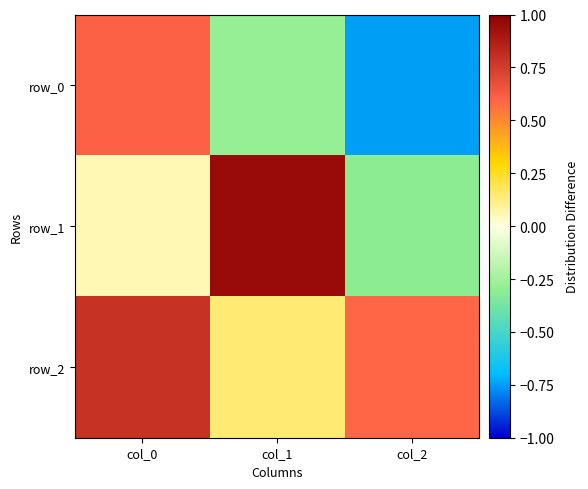

The row_1 series shows 1.0 at col_1. True or false?

True